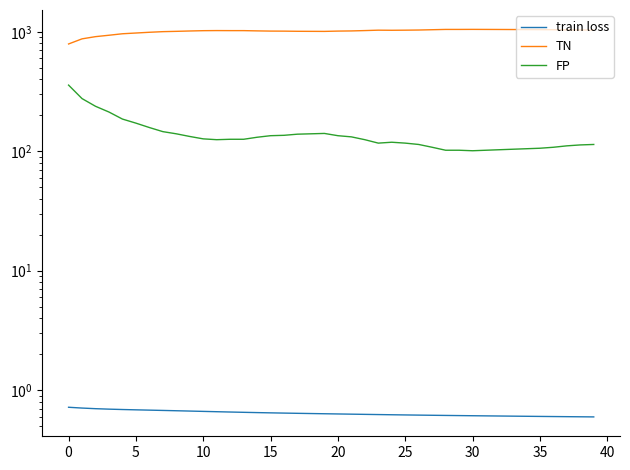

True or false: train loss and TN intersect in this chart.

False